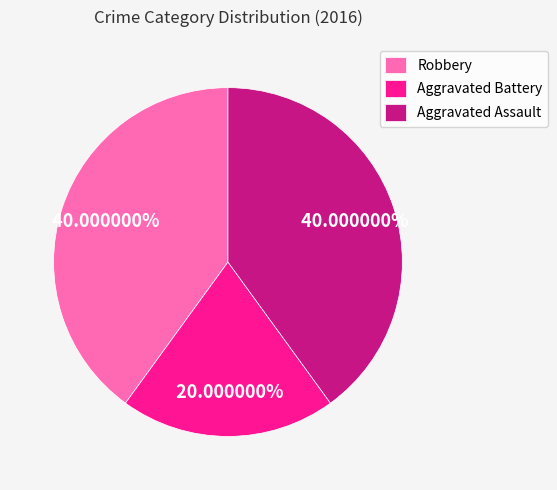

Combined, do Aggravated Assault and Aggravated Battery account for over 50%?

Yes